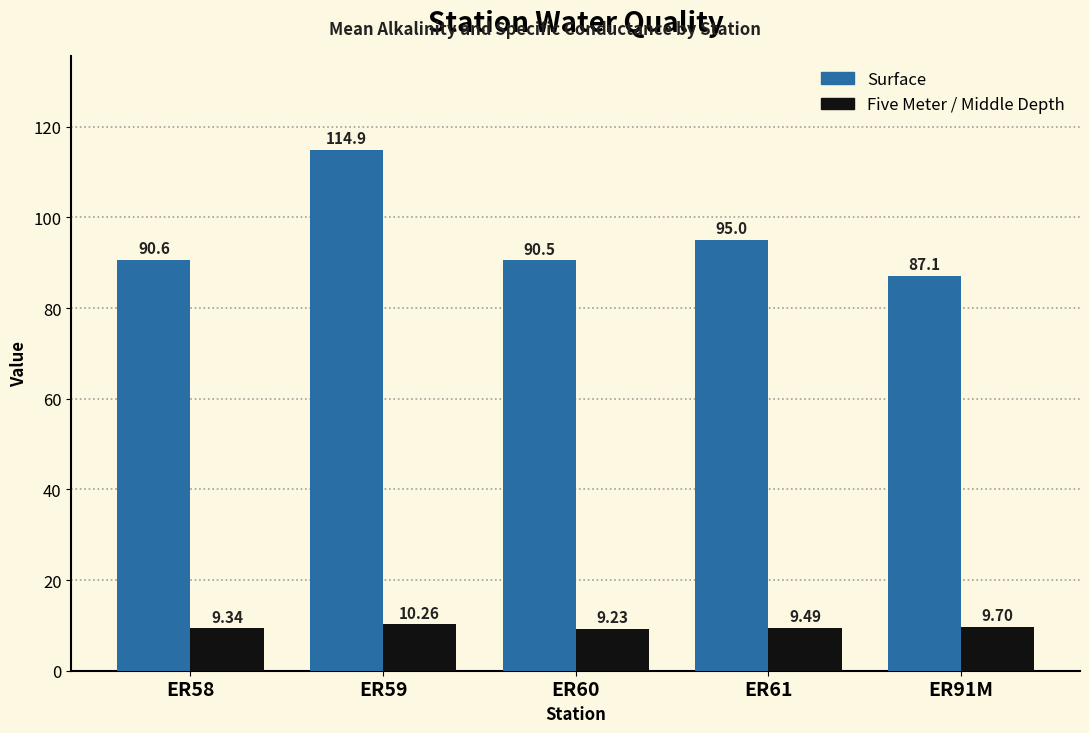

Reading left to right, transcribe all the data shown in this chart.

Surface: ER58=90.6	ER59=114.9	ER60=90.5	ER61=95.0	ER91M=87.1
Five Meter / Middle Depth: ER58=9.3	ER59=10.3	ER60=9.2	ER61=9.5	ER91M=9.7